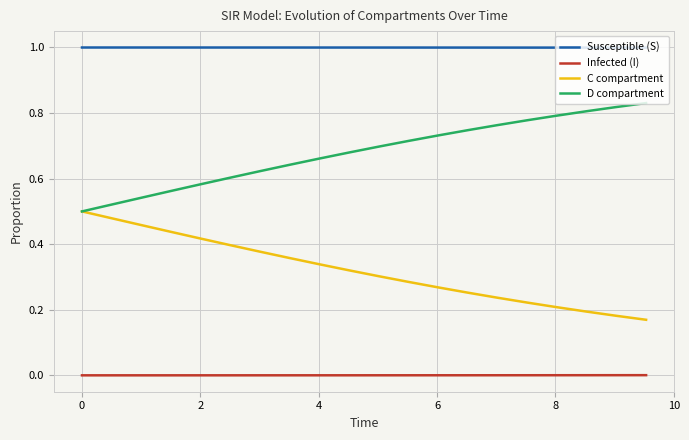

What is the maximum value shown in the chart?

1.0